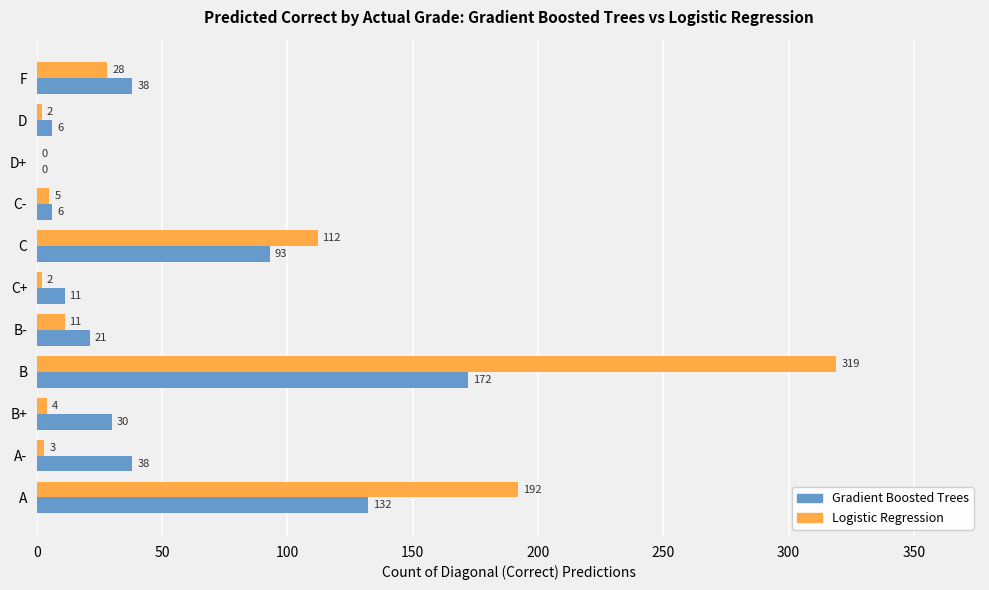

How many values in Logistic Regression are above zero?

10